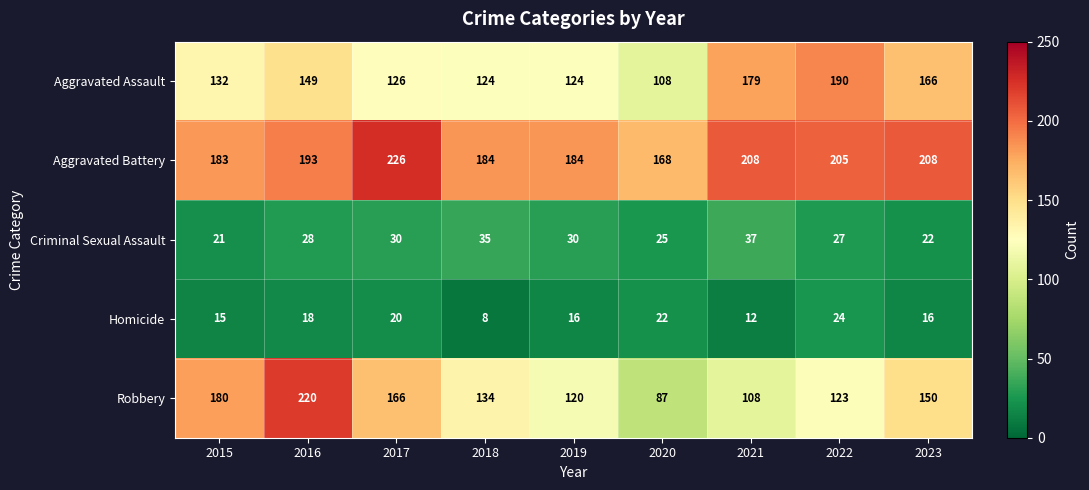

At which category is the sum across all series the highest?

2016